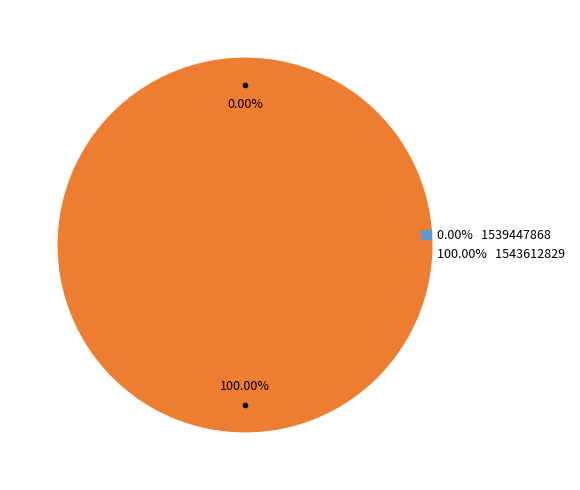

To the nearest percent, what is the difference between the 1543612829 and 1539447868 slice percentages?

100%